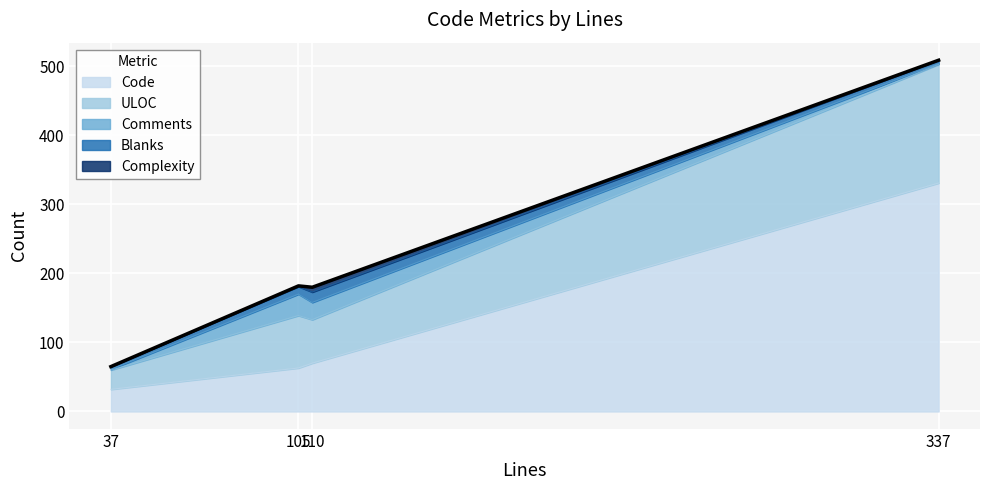

At which label does ULOC reach its peak?

337